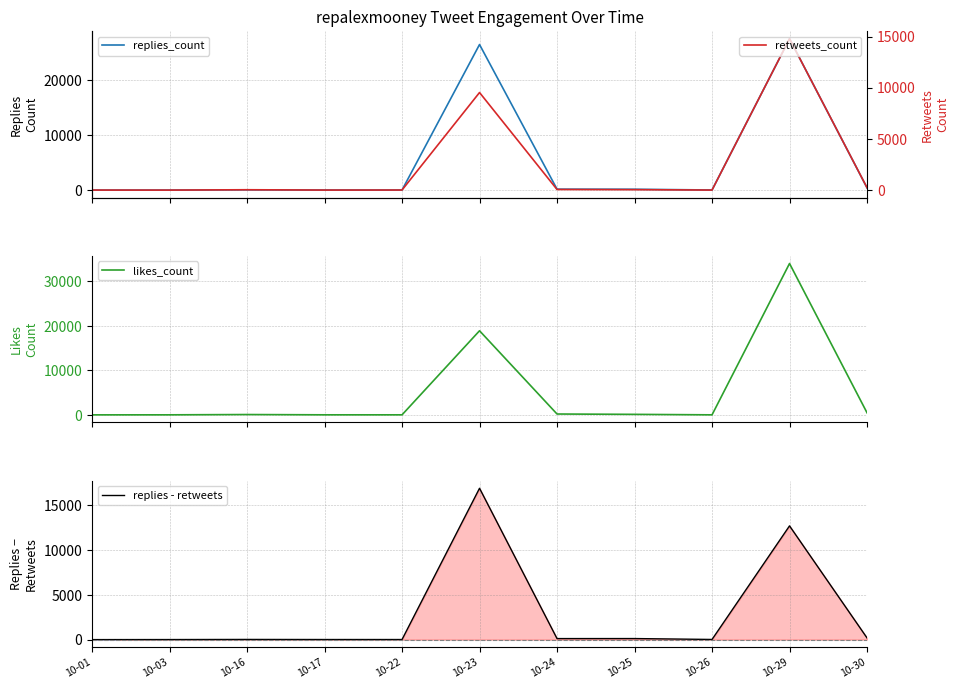

At which label is replies_count closest to 13754?

10-23